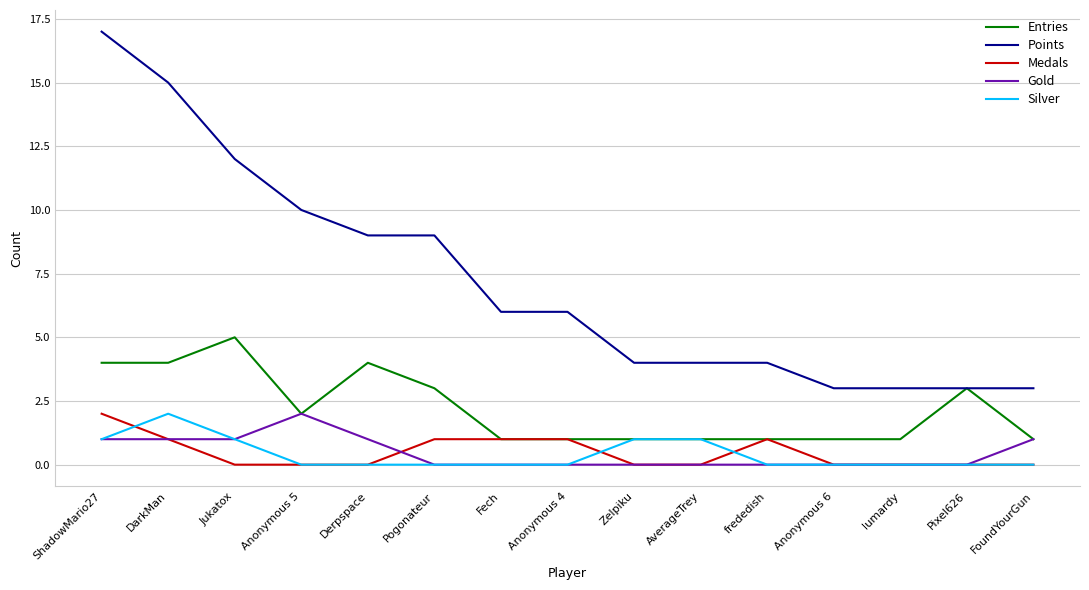

What is the difference between the highest and lowest values at frededish?

4